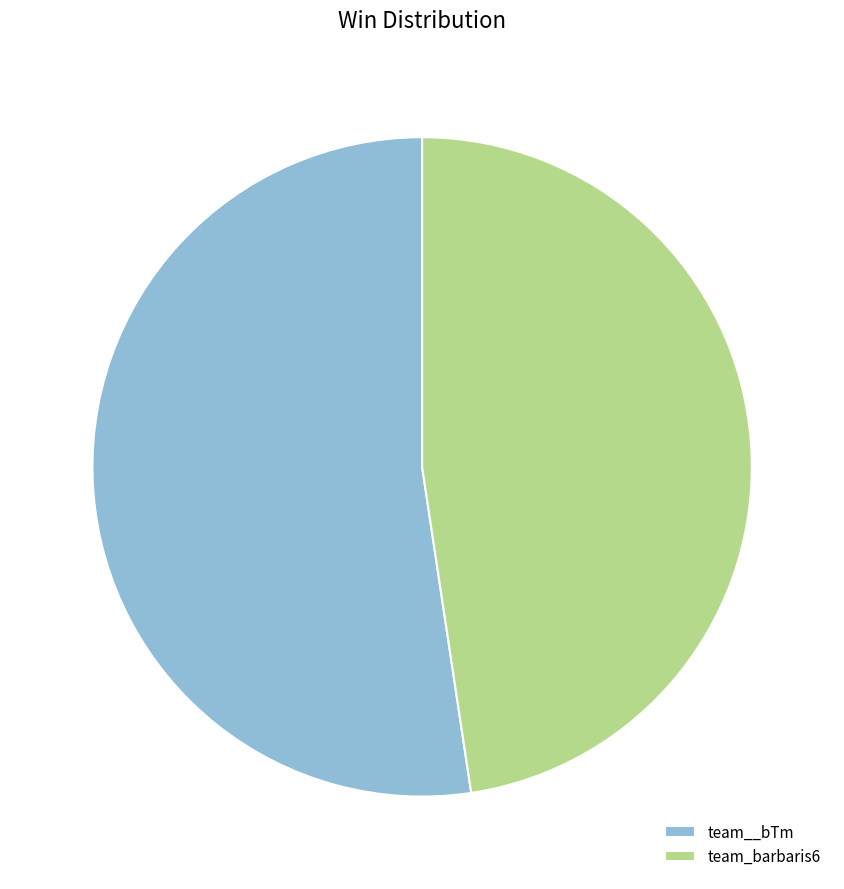

What is the smallest slice in the pie chart?

team_barbaris6